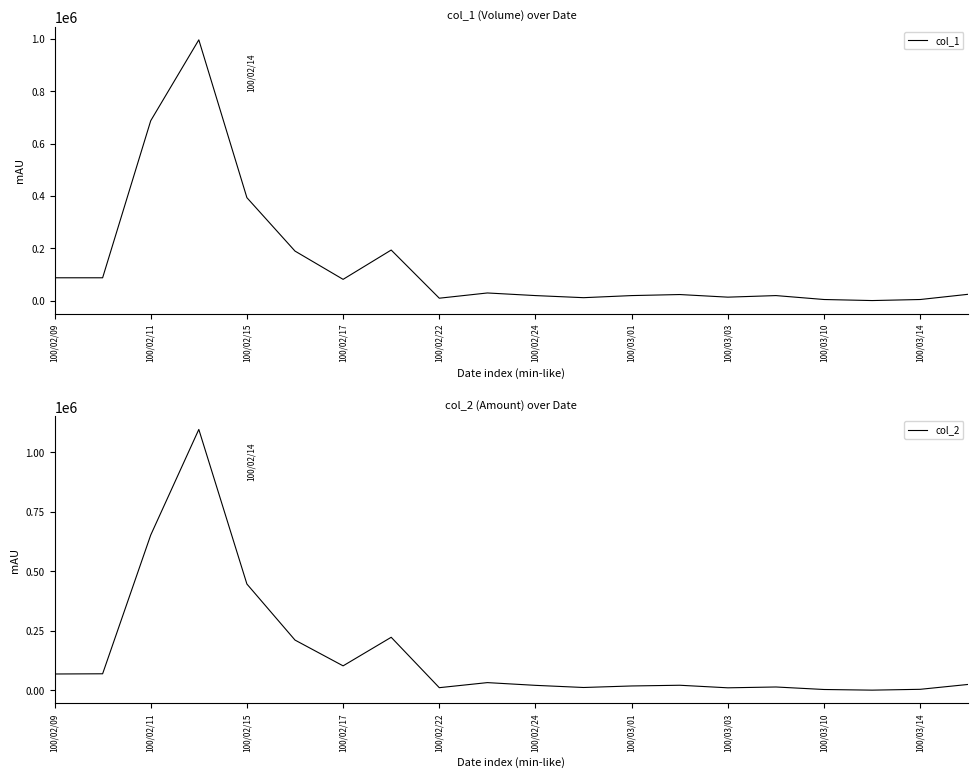

What is the value of the col_1 point at the 16th from the left?

20000